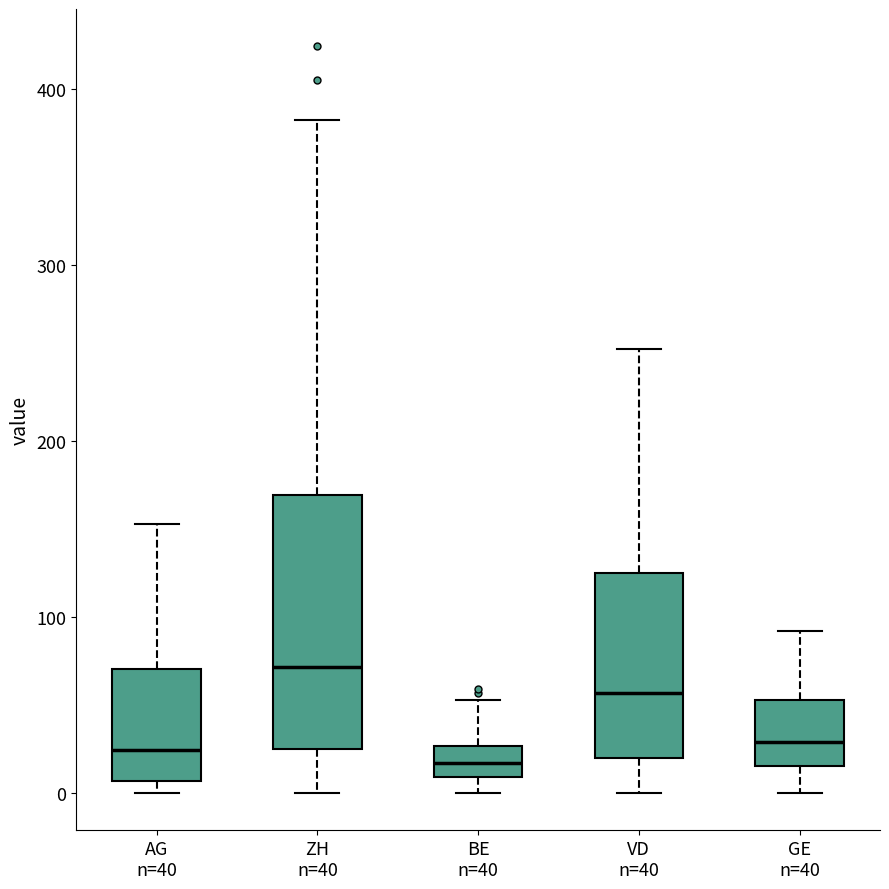

Which box is the tallest, from its lower edge to its upper edge?

ZH n=40